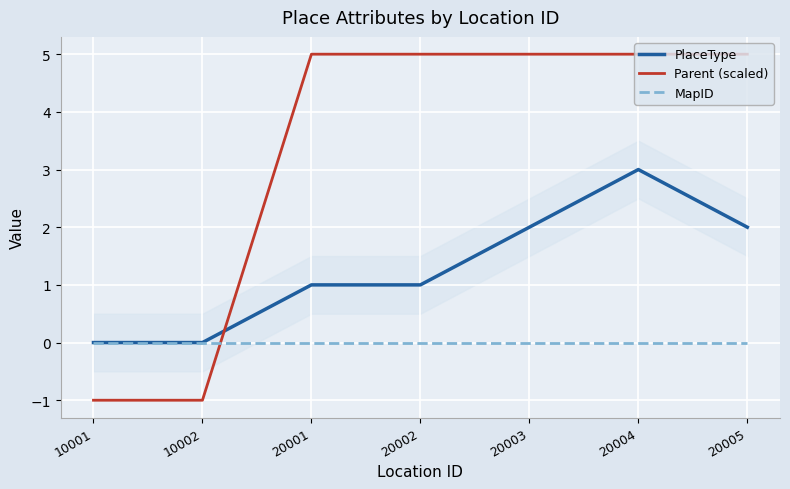

Is the value of Parent (scaled) at 20001 greater than the value of MapID at 20002?

Yes